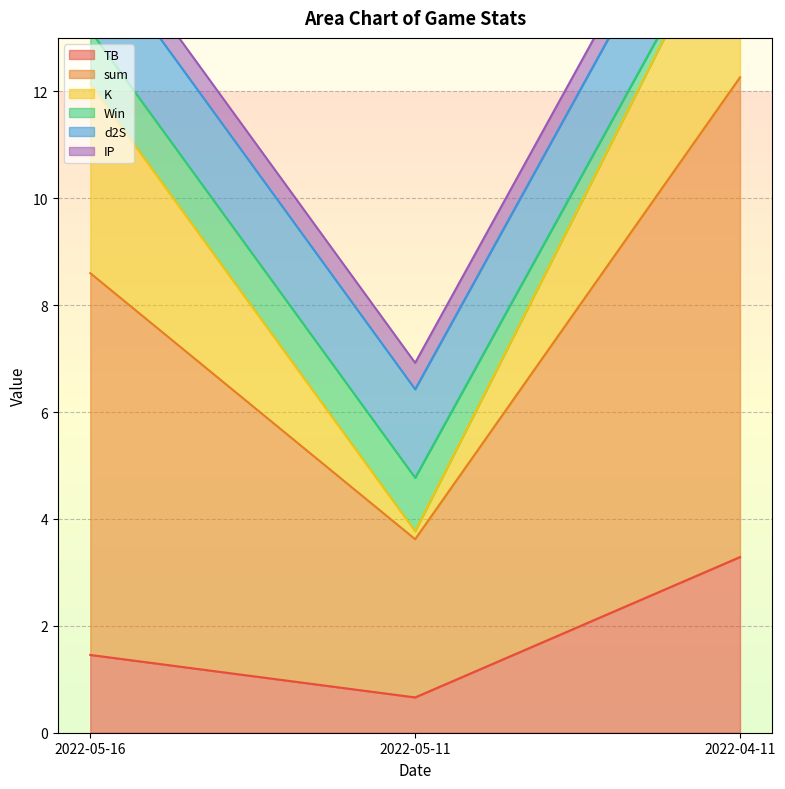

Which has a higher value, 2022-04-11 or 2022-05-16?

2022-04-11